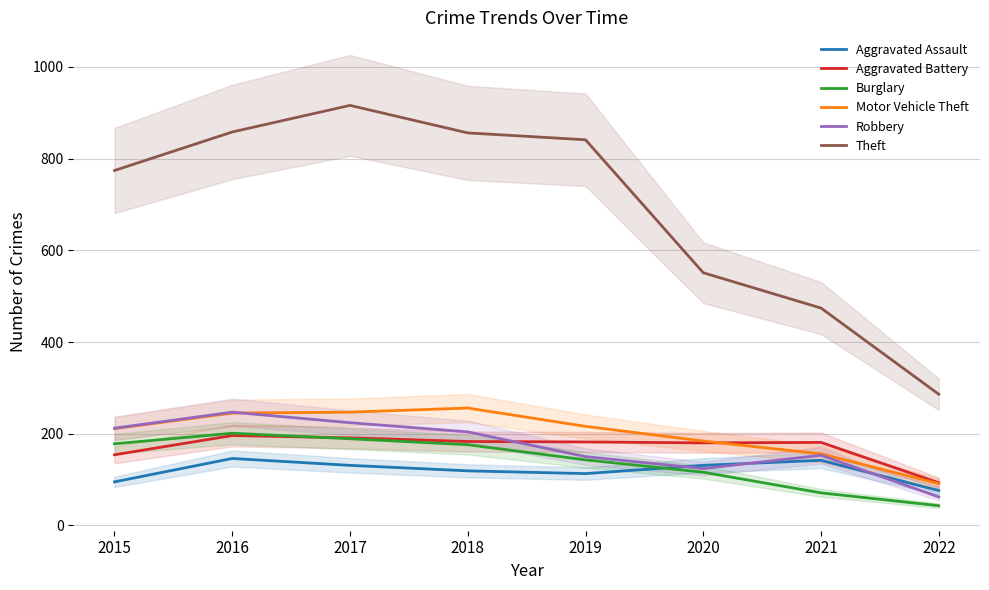

Which series has the largest total across all categories?

Theft